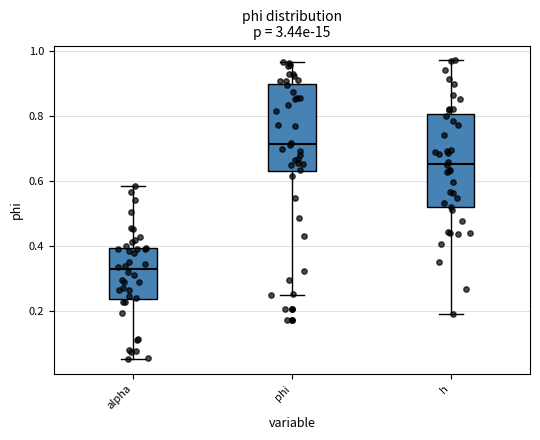

Reading left to right, transcribe this box plot: for each box, give where its median line is, the range the box spans, and where its two whiskers end, as read against the y-axis. The values are not printed on the chart, so give them approximately, as read against the axis.

alpha: median 0.32, box 0.24 to 0.40, whiskers 0.06 to 0.58
phi: median 0.72, box 0.64 to 0.90, whiskers 0.26 to 0.96
h: median 0.66, box 0.52 to 0.80, whiskers 0.20 to 0.98